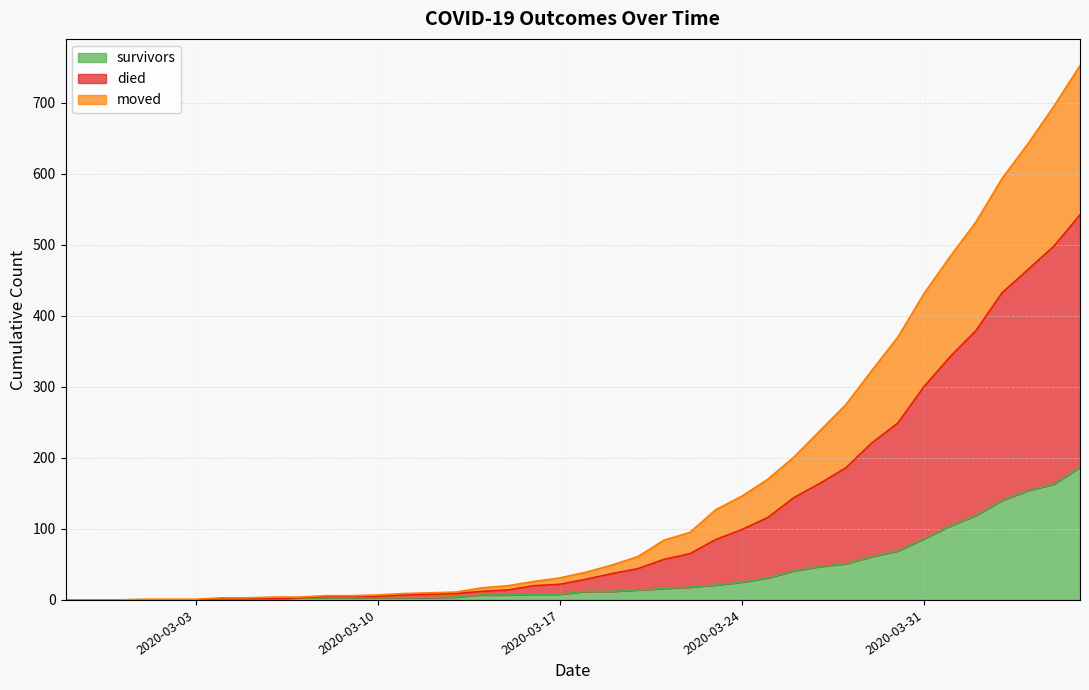

True or false: survivors has more than 2 interior local peaks.

False